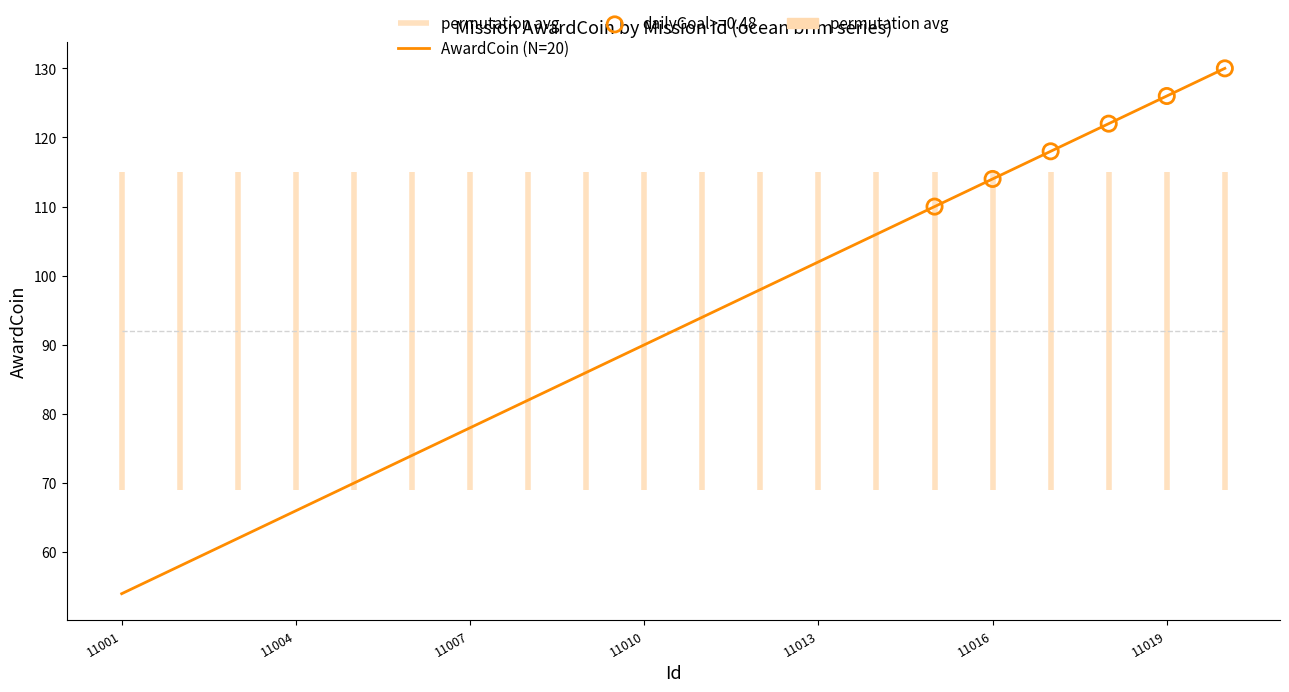

What is the ratio of the value at 11010 to the value at 11006?

1.2